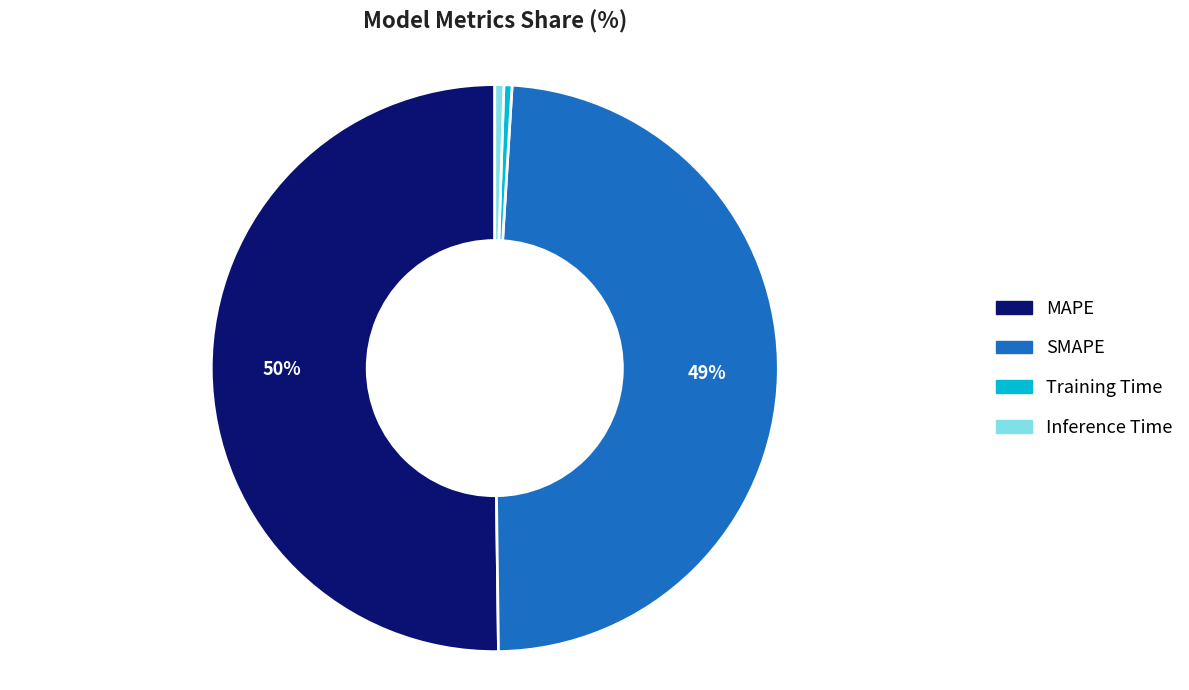

To the nearest percent, what portion does Inference Time represent?

1%